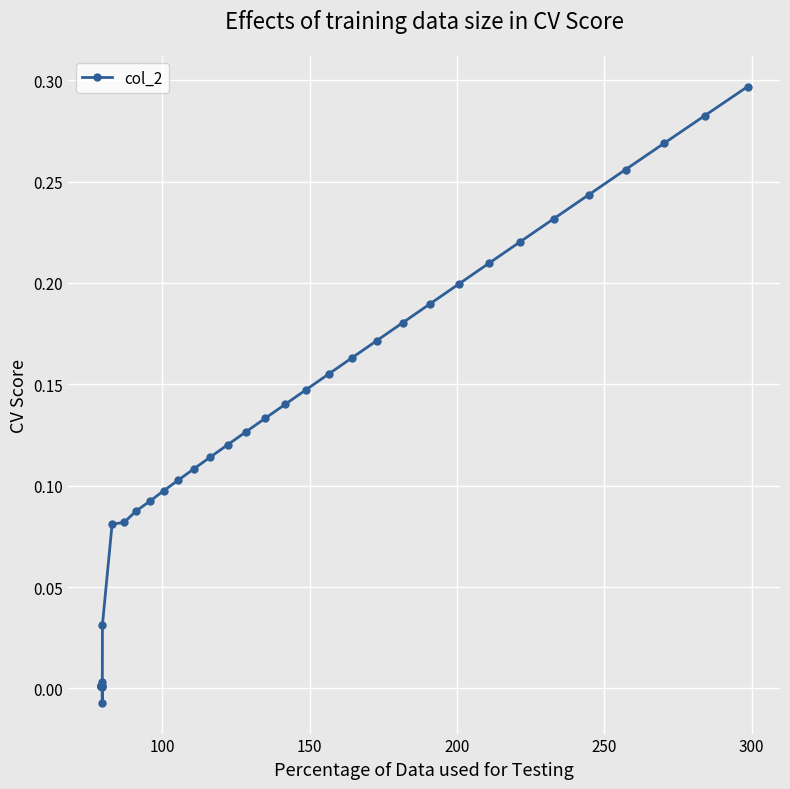

What is the sum of all values?

4.5